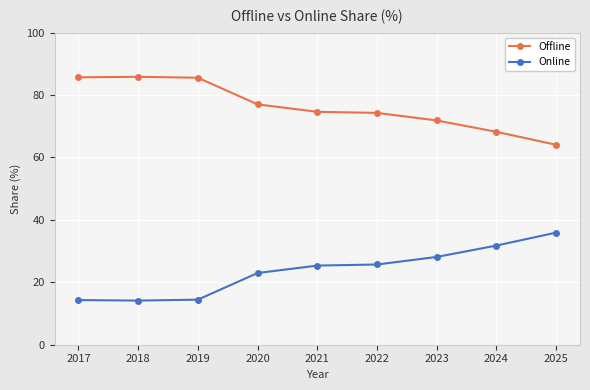

The value of Online at 2022 is 25.7. True or false?

True